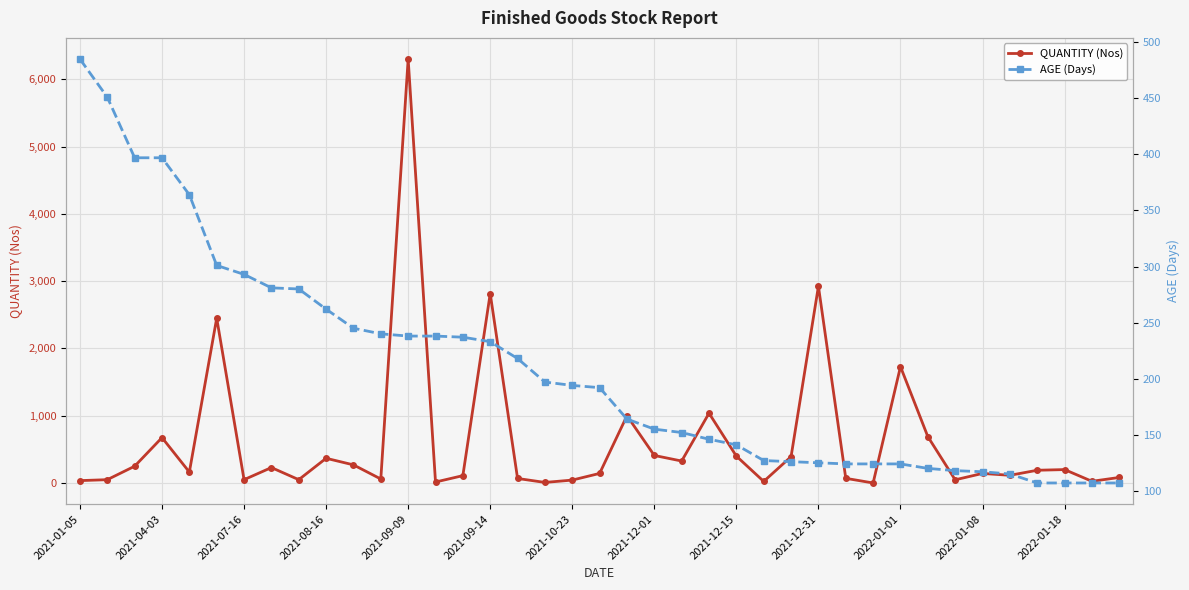

How many lines are shown in the chart?

2